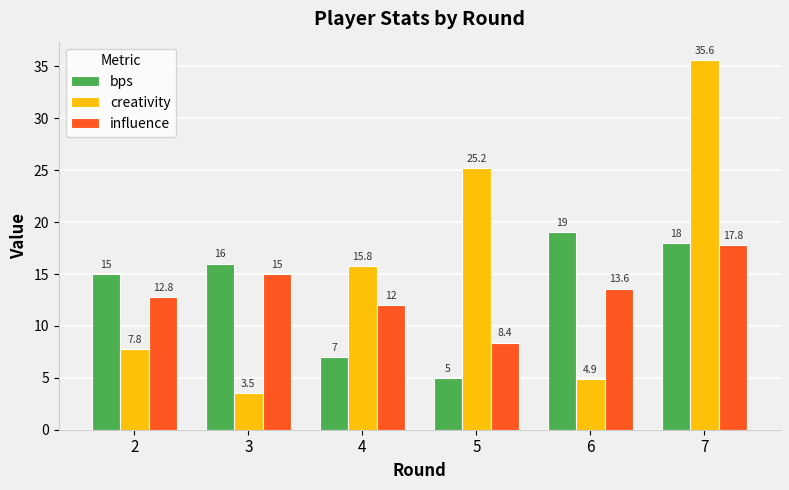

What is the maximum value for creativity?

35.6